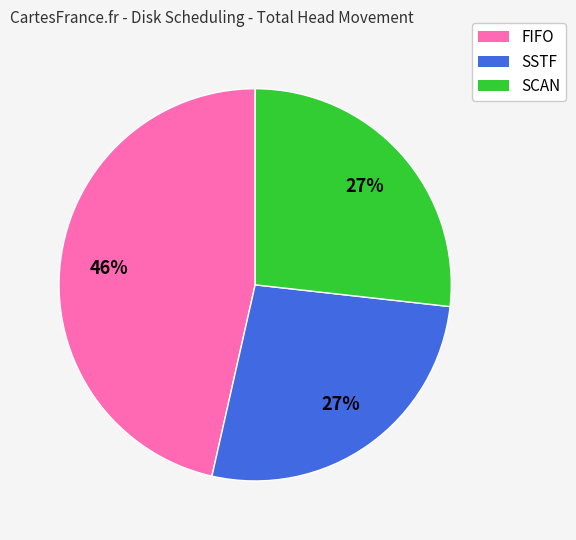

Is there a majority slice in this chart?

No